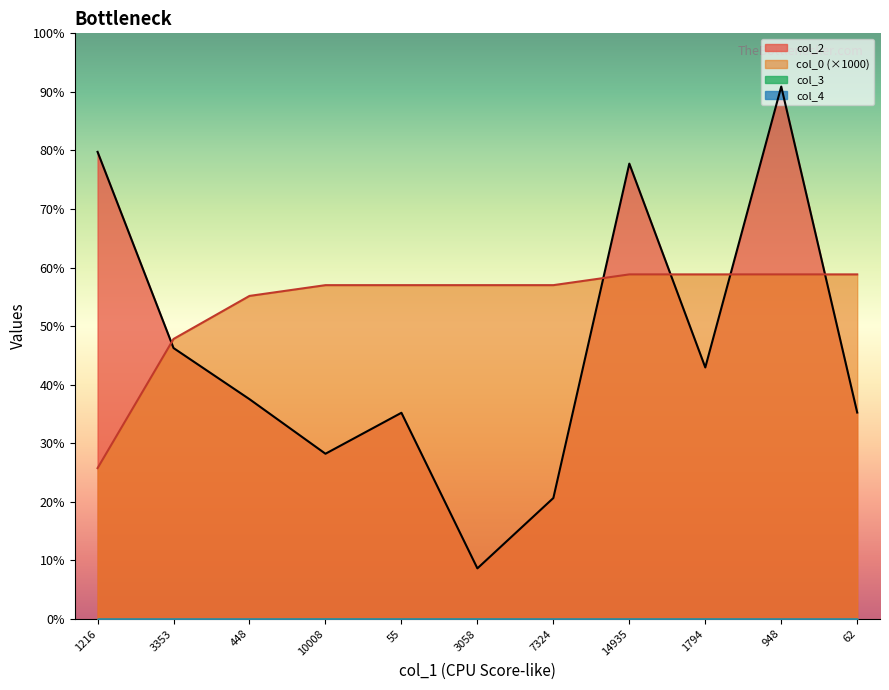

The value of col_2 at 10008 is 4868.0. True or false?

False